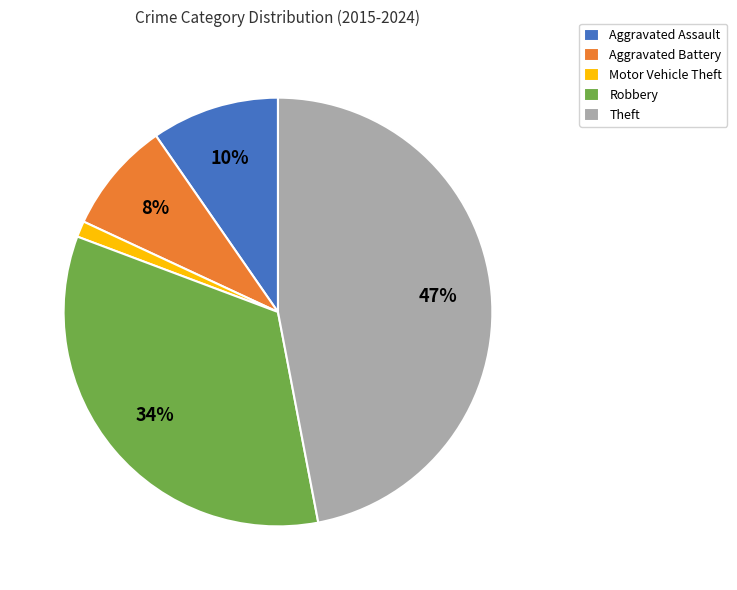

True or false: Aggravated Assault accounts for 10% of the total.

True